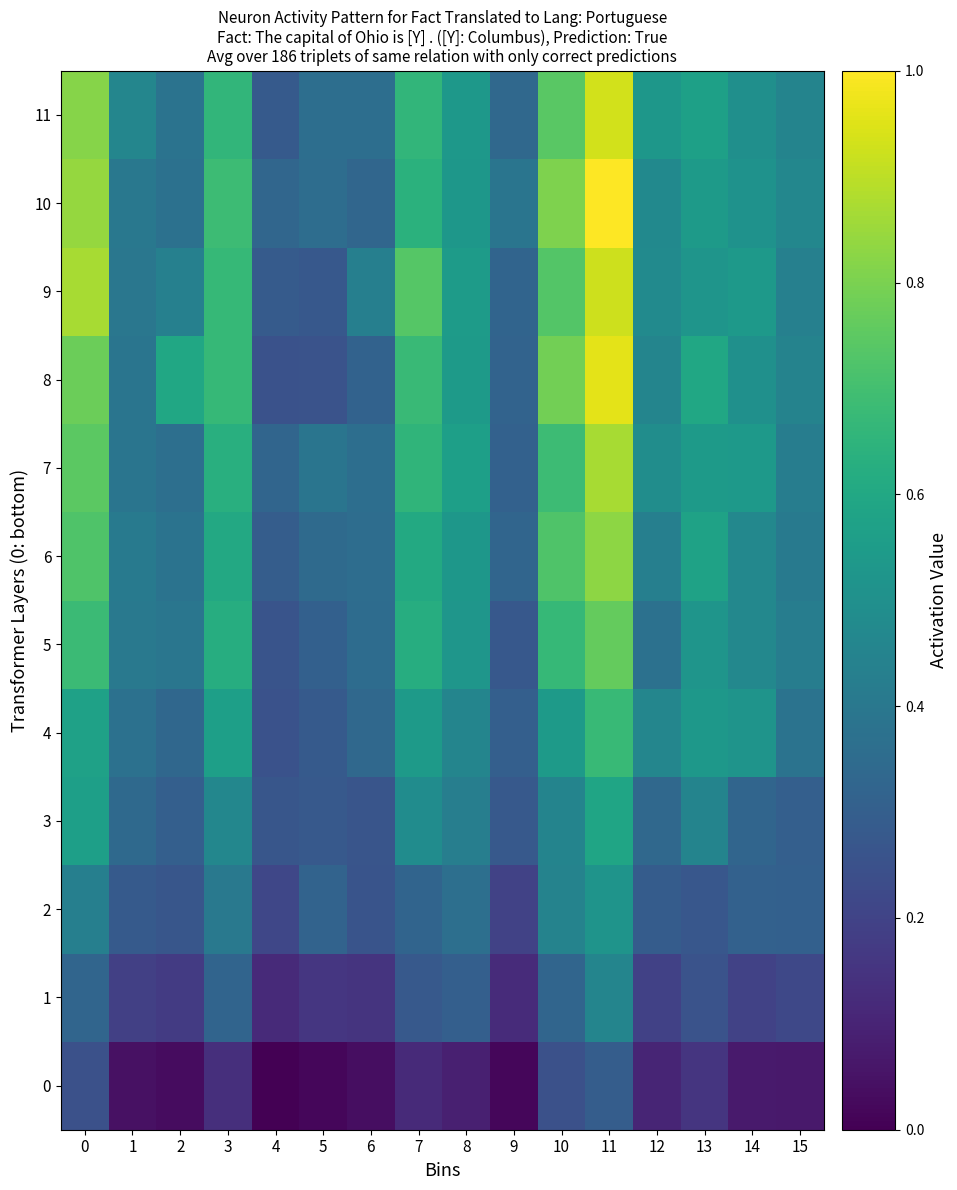

What is the total value across all series at 12?

4.6